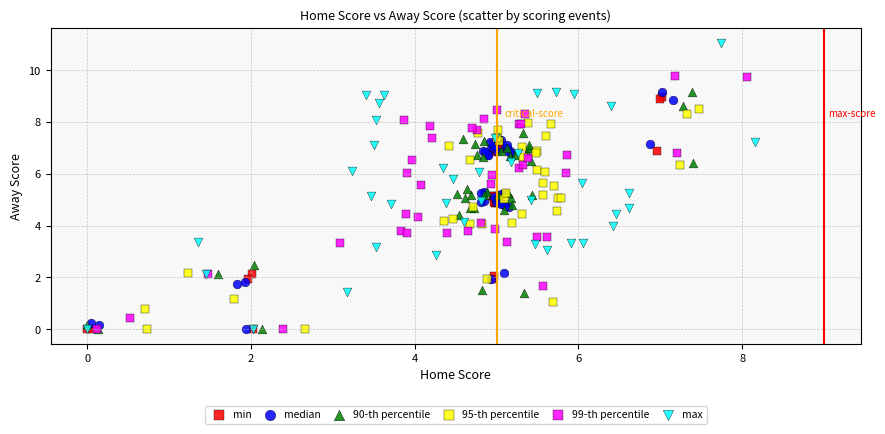

Which series has the largest Y range (max minus min)?

max